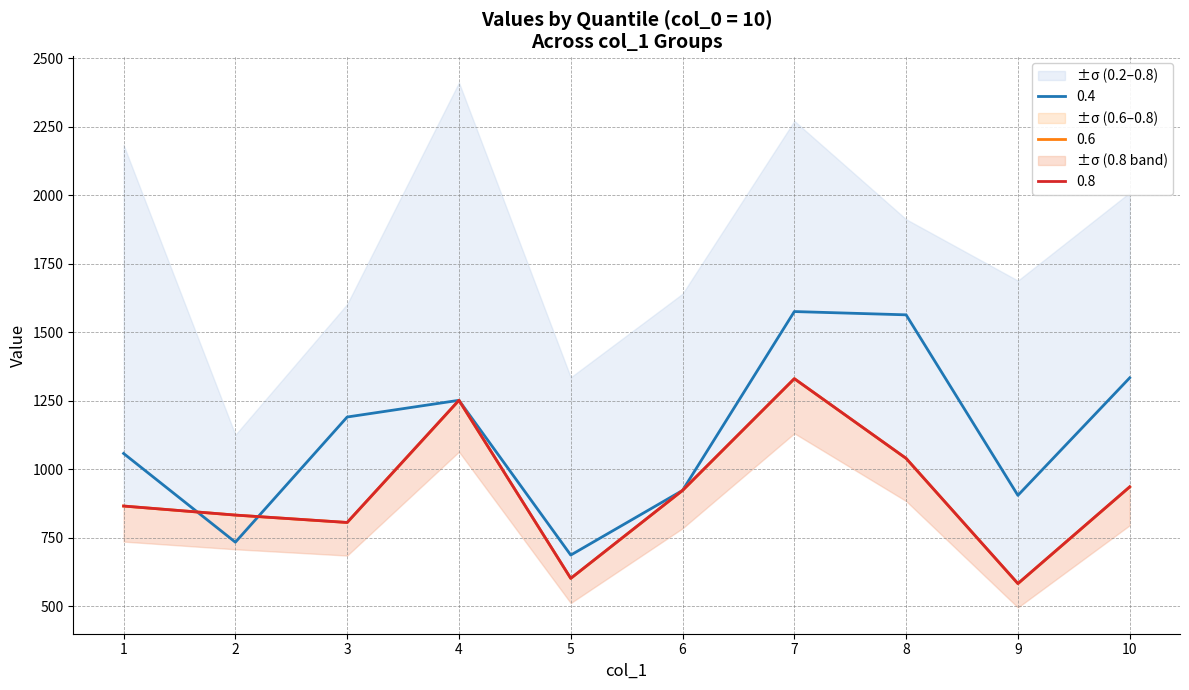

What is the difference between the maximum and minimum values in the 0.4 series?

889.0